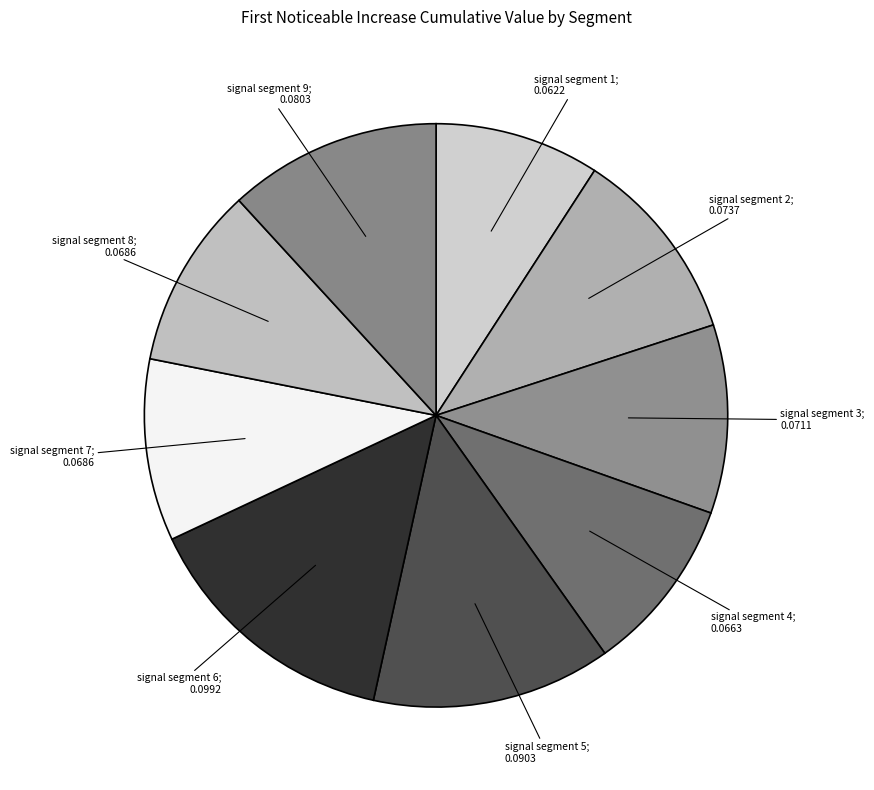

How many slices are in this pie chart?

9